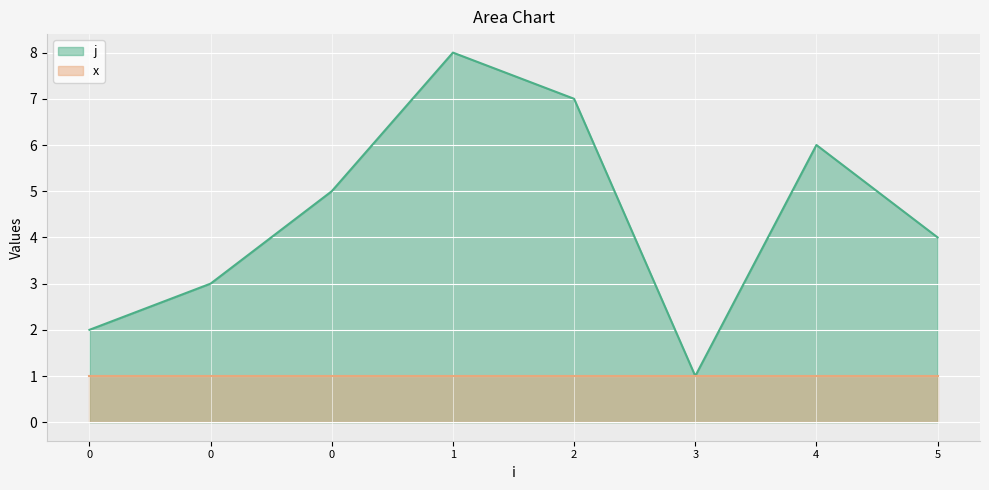

The value at 5 is 3. True or false?

False